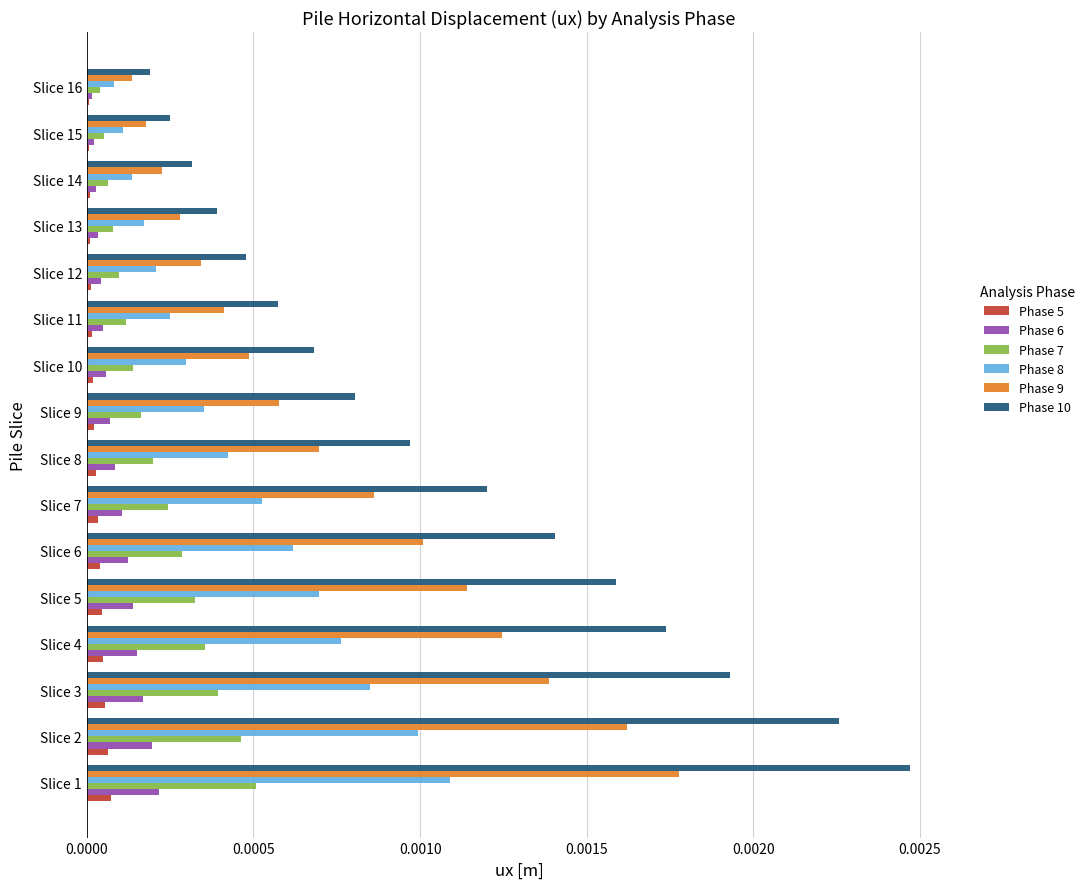

True or false: Phase 7 has a value of 0.0 at Slice 11.

True